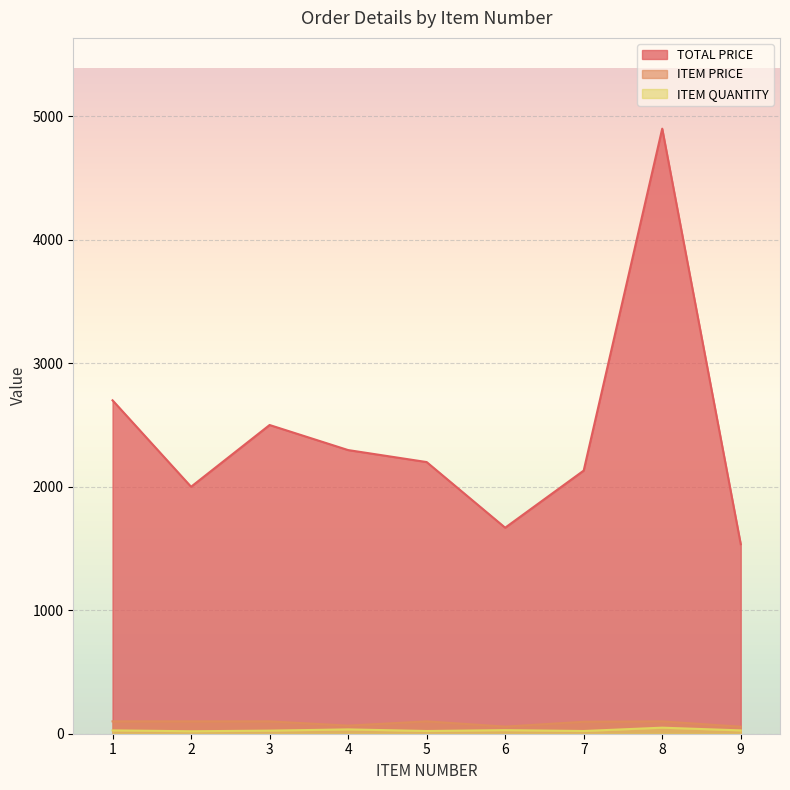

Rank the series at 4 from highest to lowest value.

TOTAL PRICE, ITEM PRICE, ITEM QUANTITY